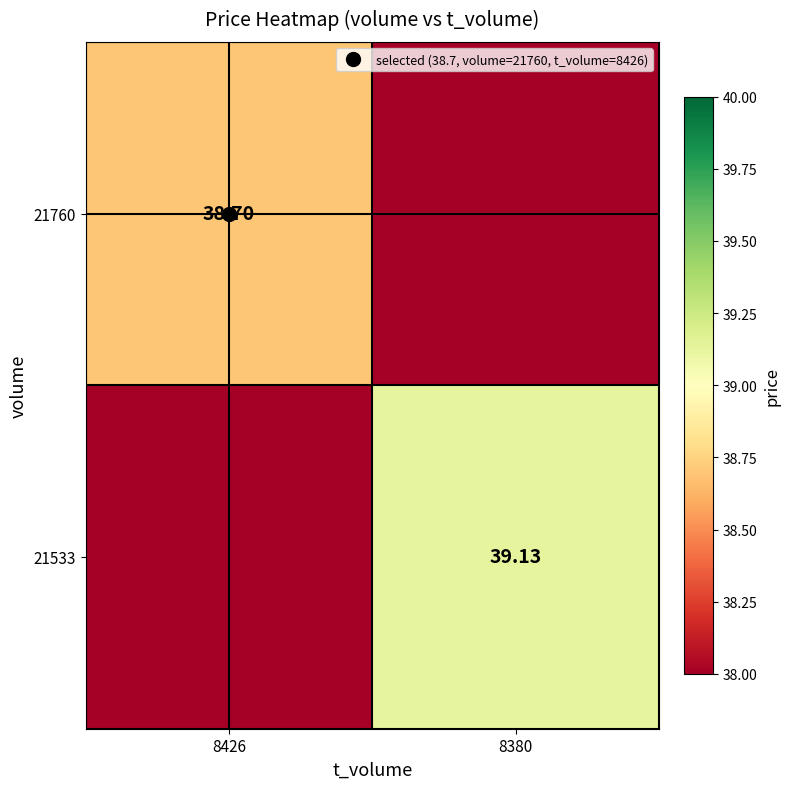

True or false: 21760 has a value of 67.8 at 8426.

False